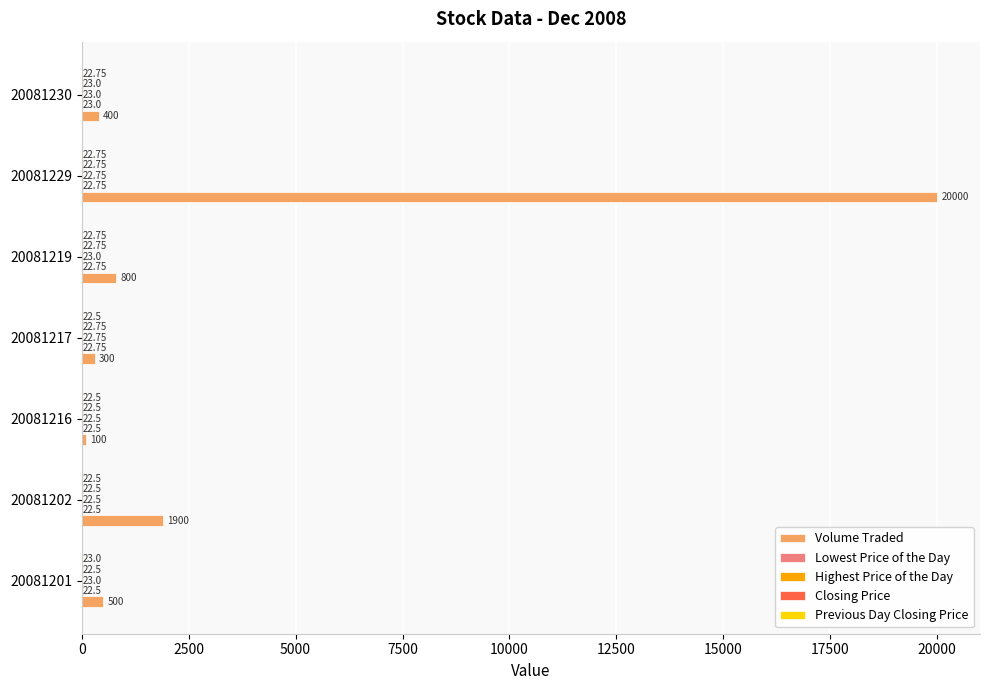

What is the sum of all Volume Traded values?

24000.0